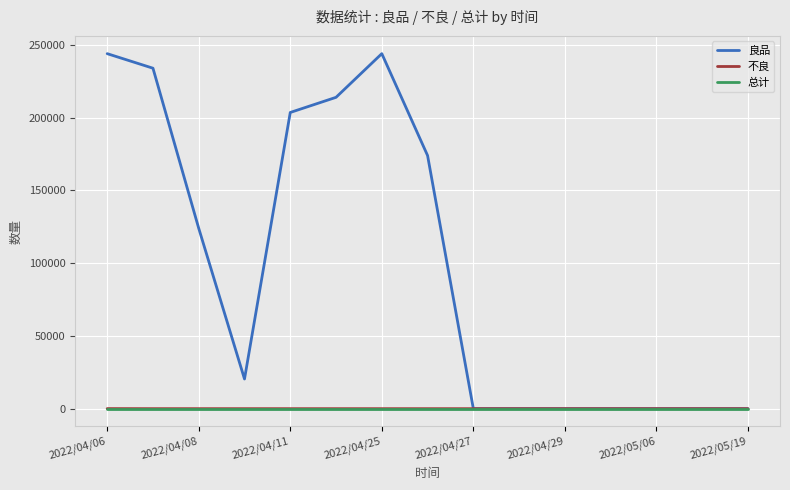

Which series has the largest total across all categories?

良品